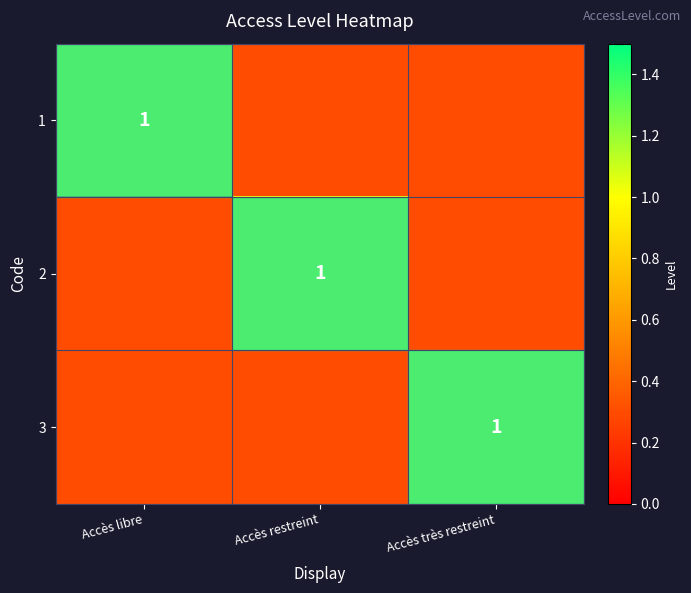

Count the number of data series in this chart.

3